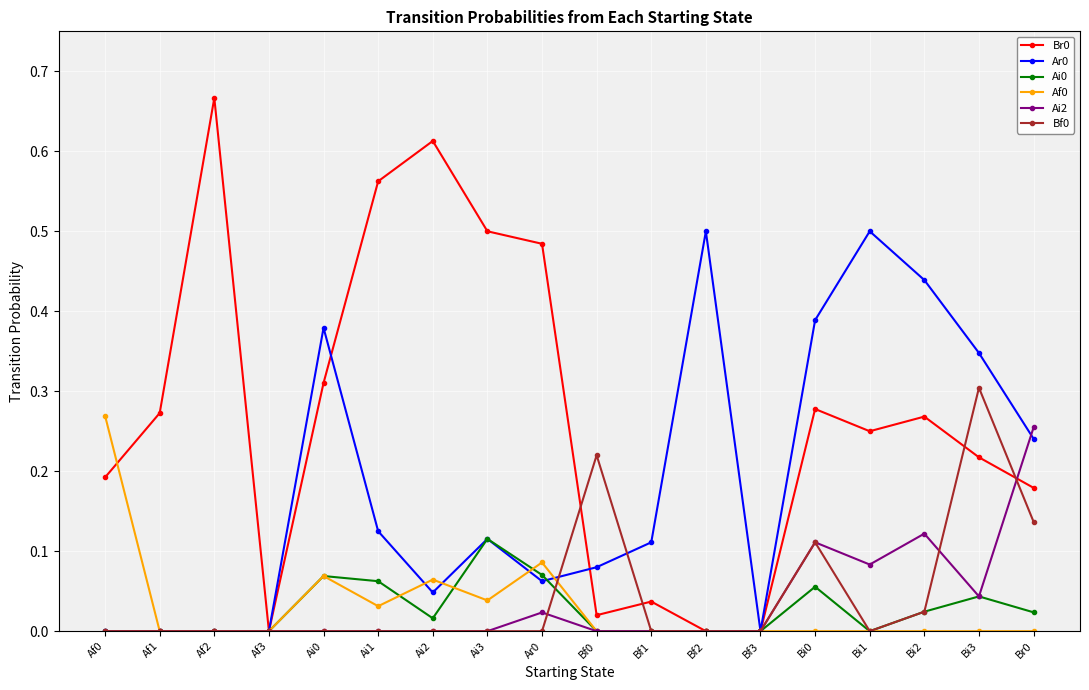

What position from the left is Af2?

3